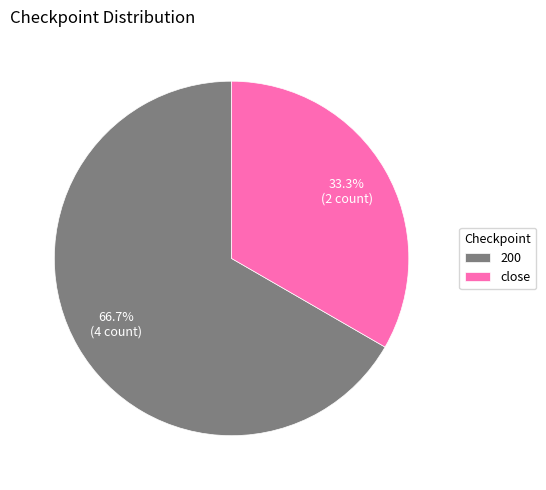

To the nearest percent, what percentage of the pie is 200?

67%